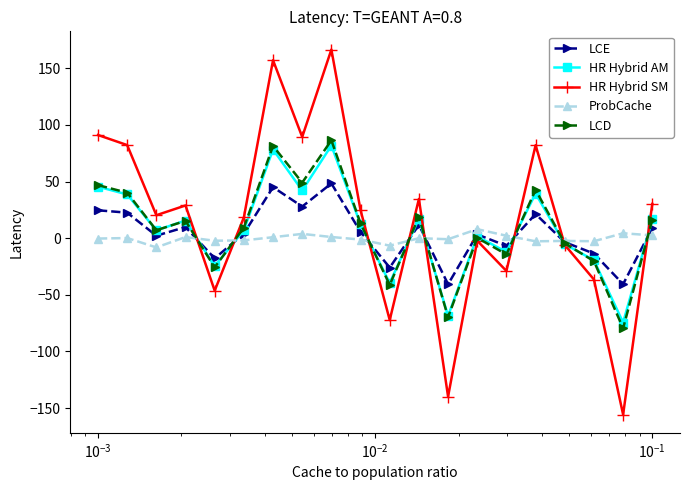

How many positive values does the HR Hybrid AM series have?

13